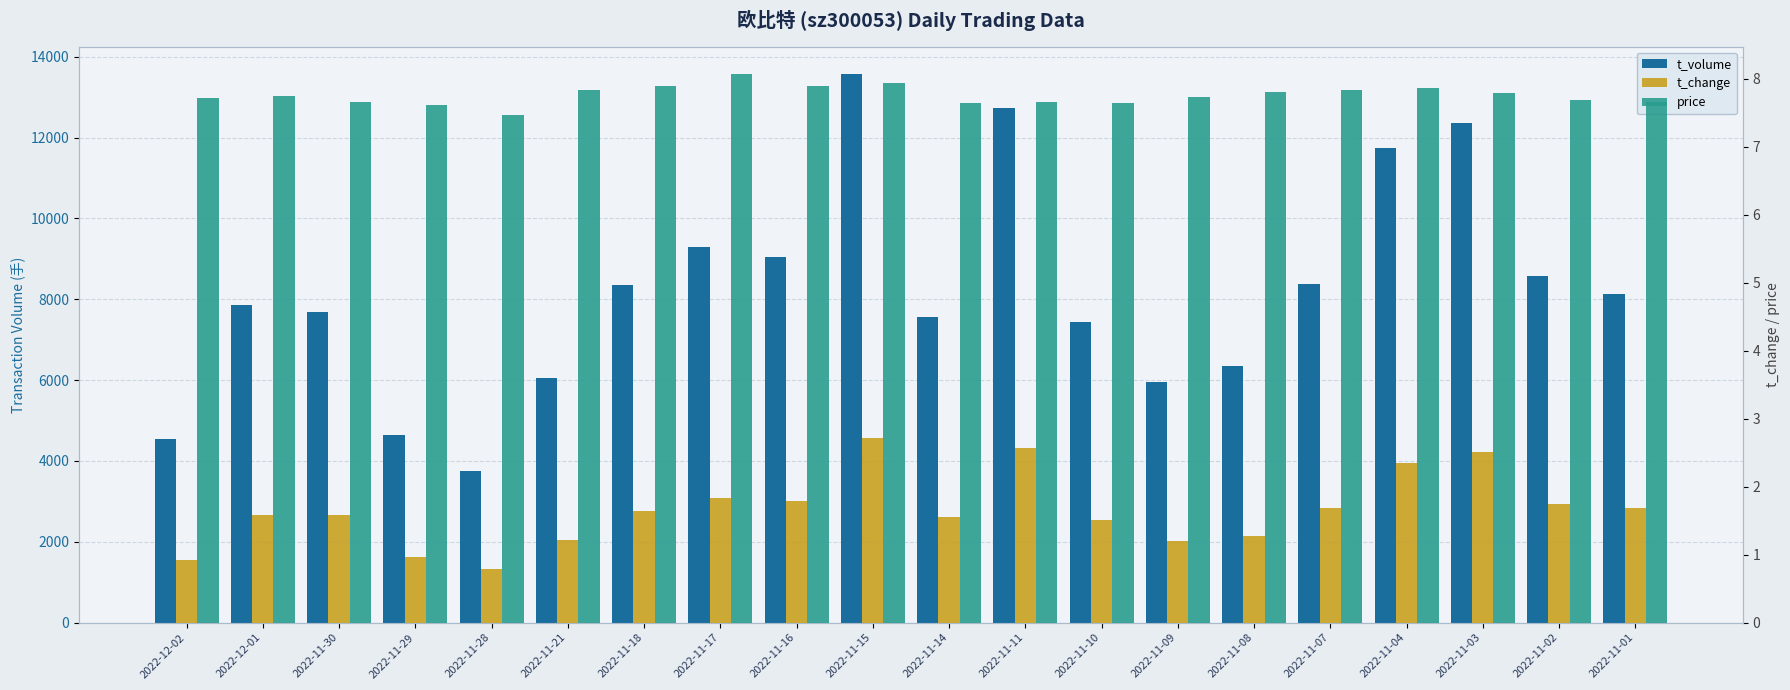

What is the maximum value for t_change?

2.7